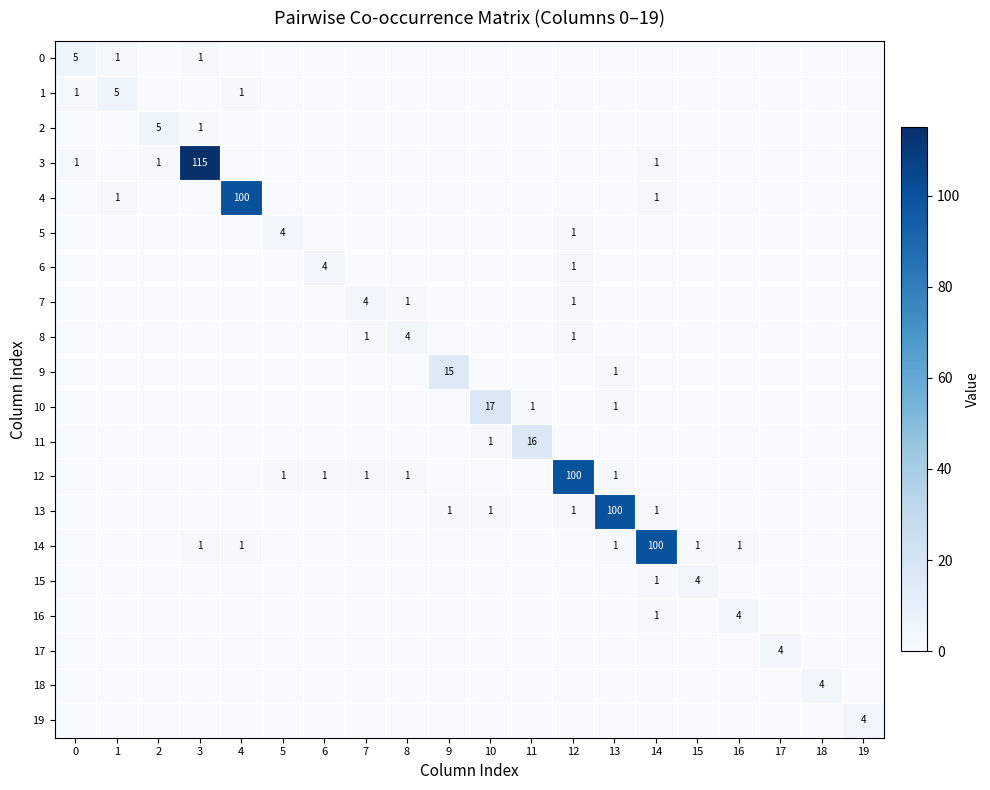

Count the number of categories in the chart.

20